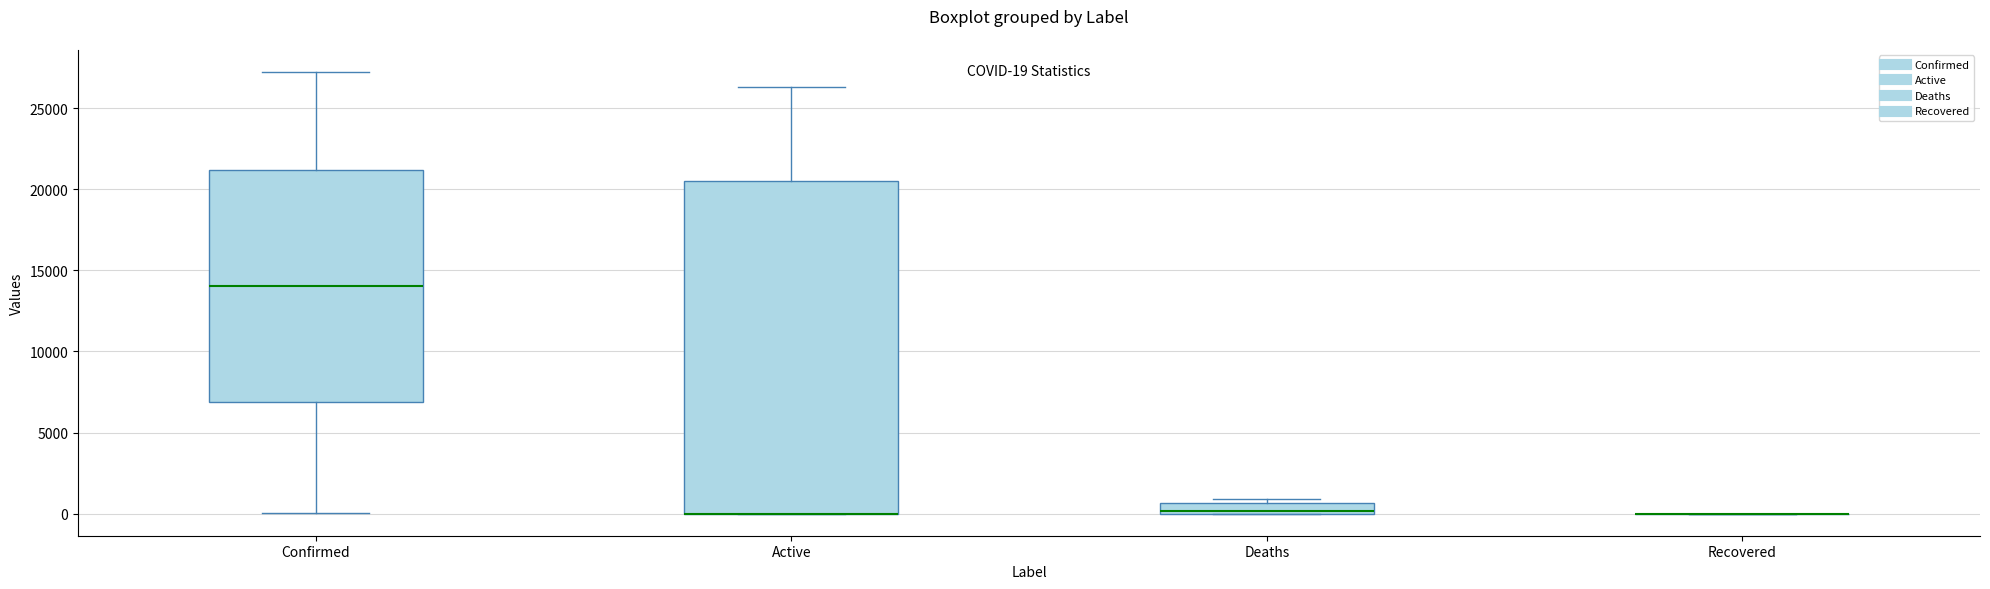

Which box is the tallest, from its lower edge to its upper edge?

Active